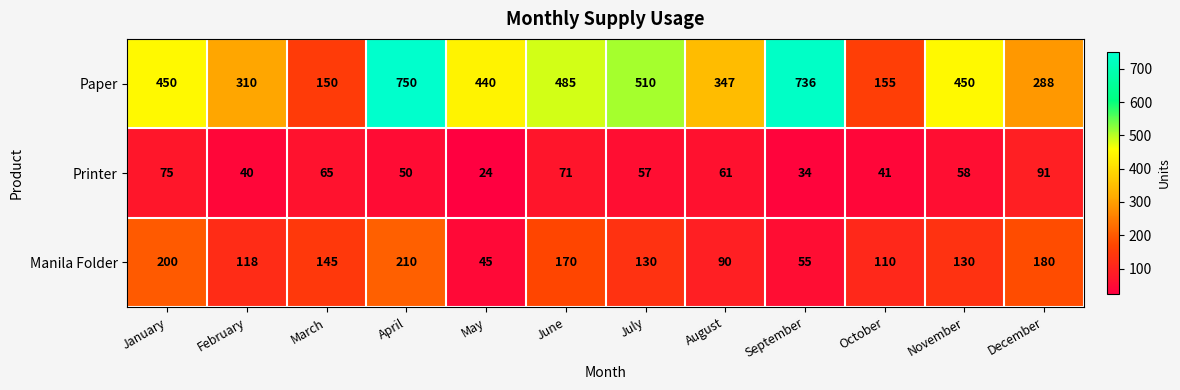

At which category does the chart reach its minimum across all series?

May